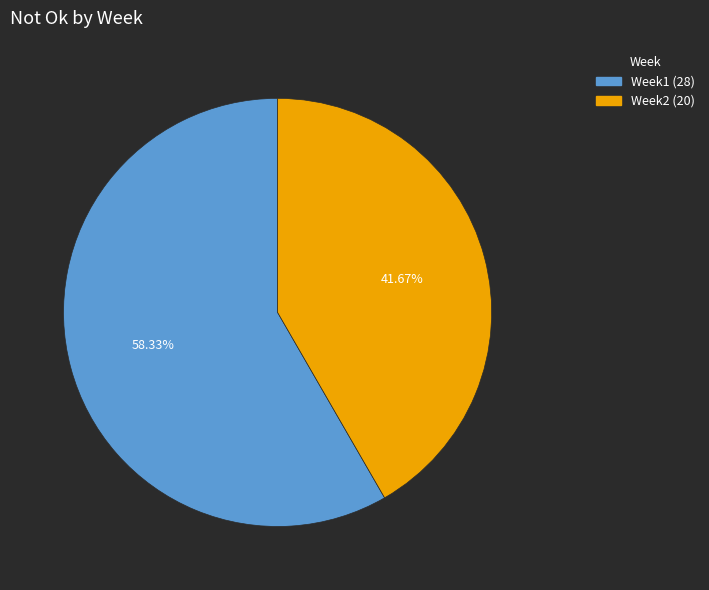

Is there a majority slice in this chart?

Yes